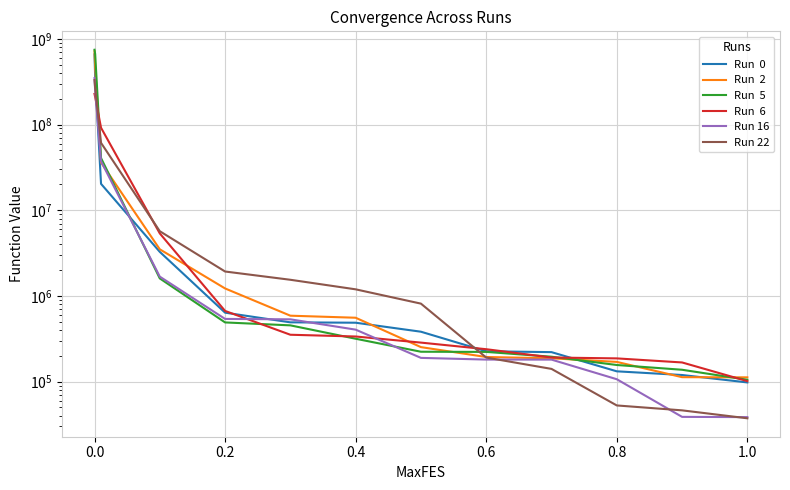

The Run  5 series shows 663197335.9 at 0.0. True or false?

True